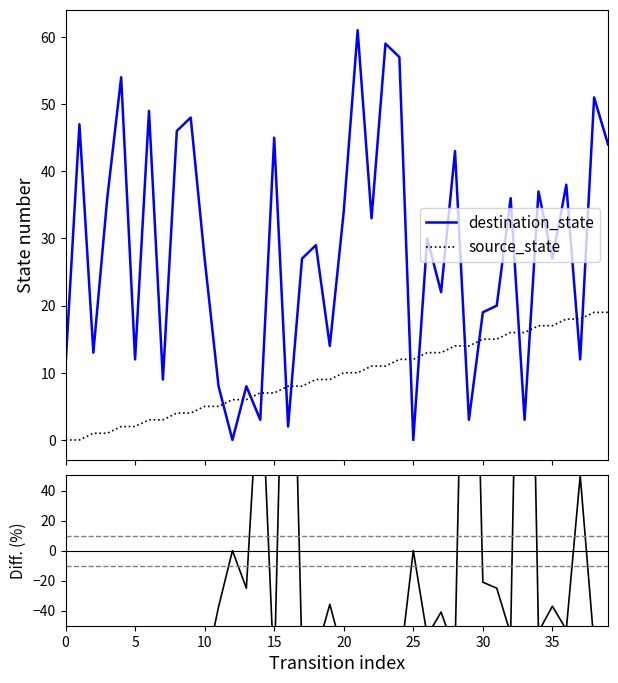

How many values in the Diff (%) series are below -62?

21